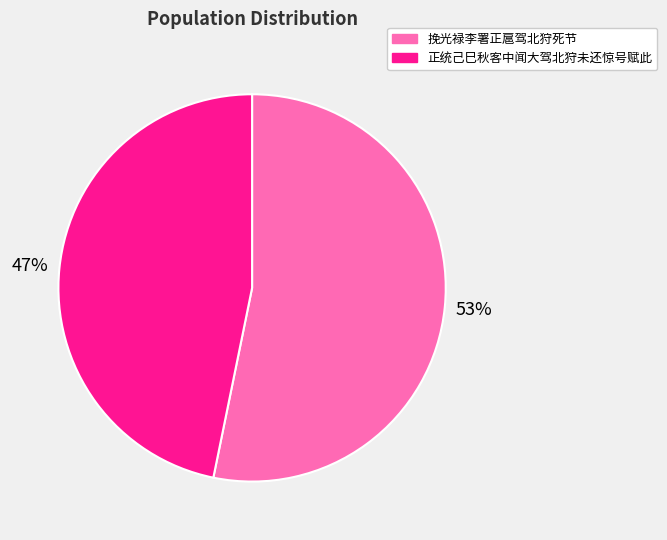

True or false: 挽光禄李署正扈驾北狩死节 accounts for 53% of the total.

True